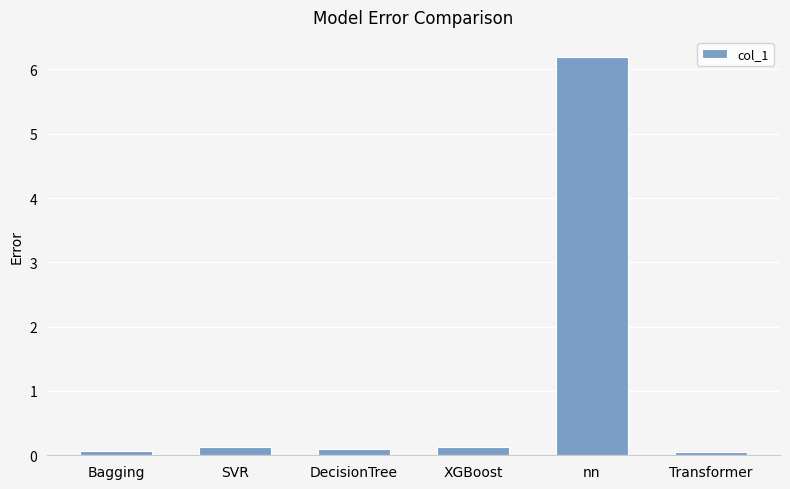

What is the sum of all values?

6.7